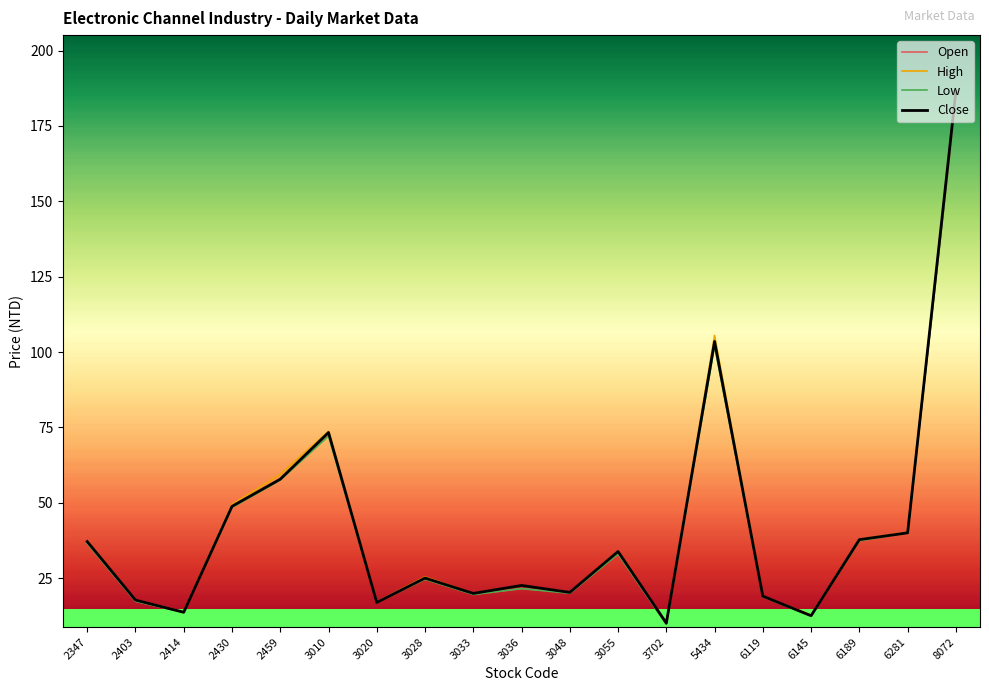

How many intersections are there between Open and Close?

4